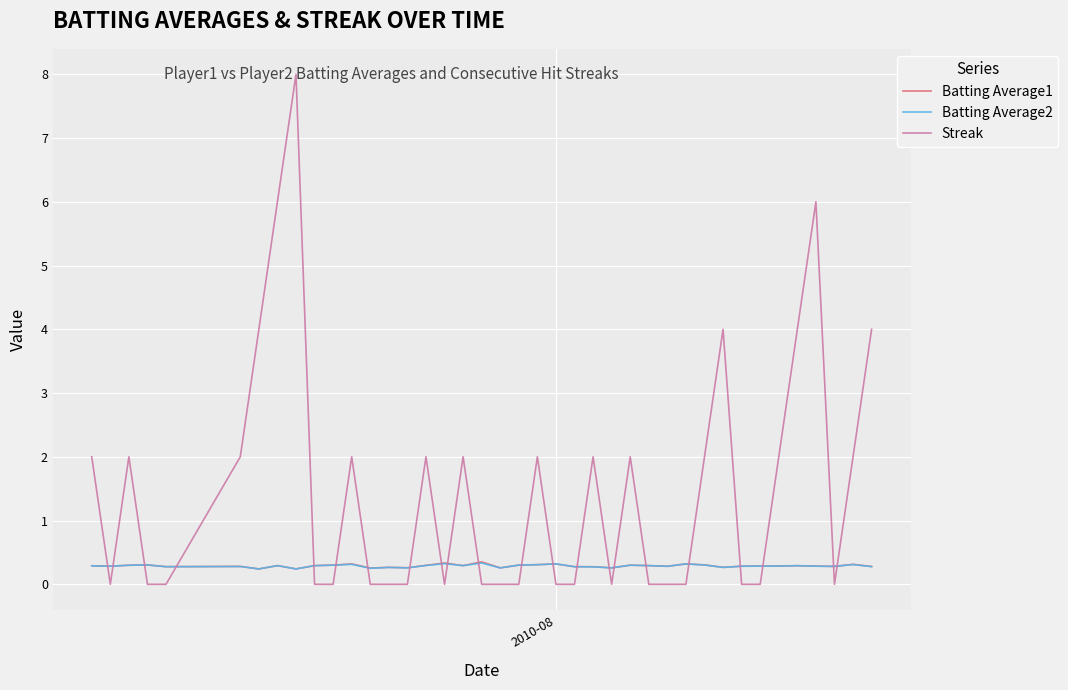

Which series has the largest total across all categories?

Streak